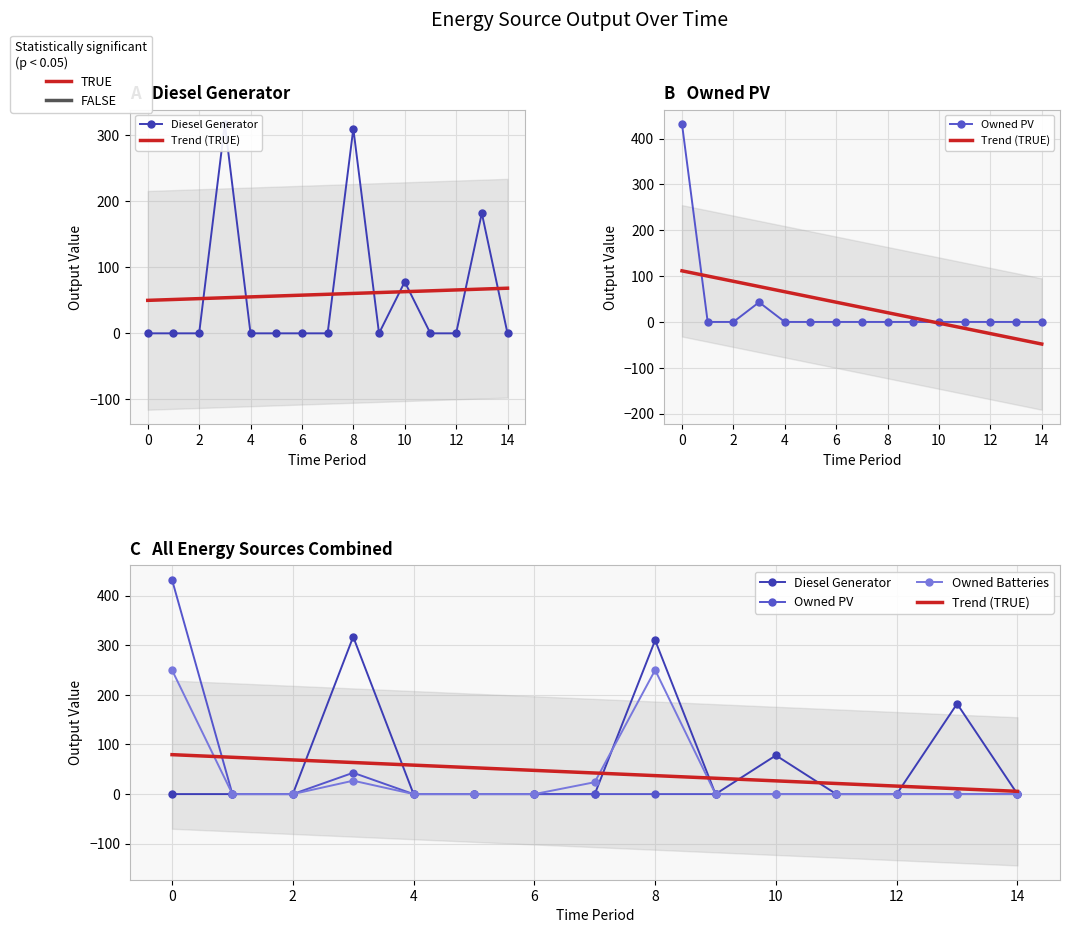

Which category has the lowest value in the Owned PV series?

1